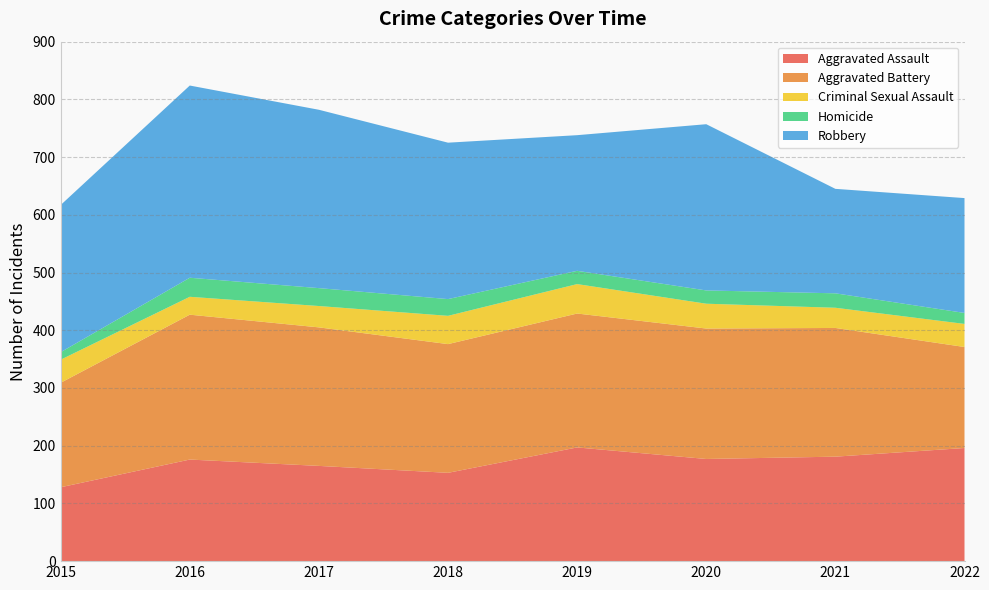

Reading left to right, transcribe all the data shown in this chart.

Aggravated Assault: 2015=128	2016=176	2017=165	2018=153	2019=197	2020=177	2021=181	2022=196
Aggravated Battery: 2015=181	2016=251	2017=240	2018=223	2019=232	2020=226	2021=223	2022=175
Criminal Sexual Assault: 2015=40	2016=31	2017=37	2018=49	2019=51	2020=43	2021=35	2022=40
Homicide: 2015=13	2016=33	2017=31	2018=29	2019=23	2020=23	2021=25	2022=19
Robbery: 2015=255	2016=333	2017=309	2018=271	2019=235	2020=288	2021=181	2022=199